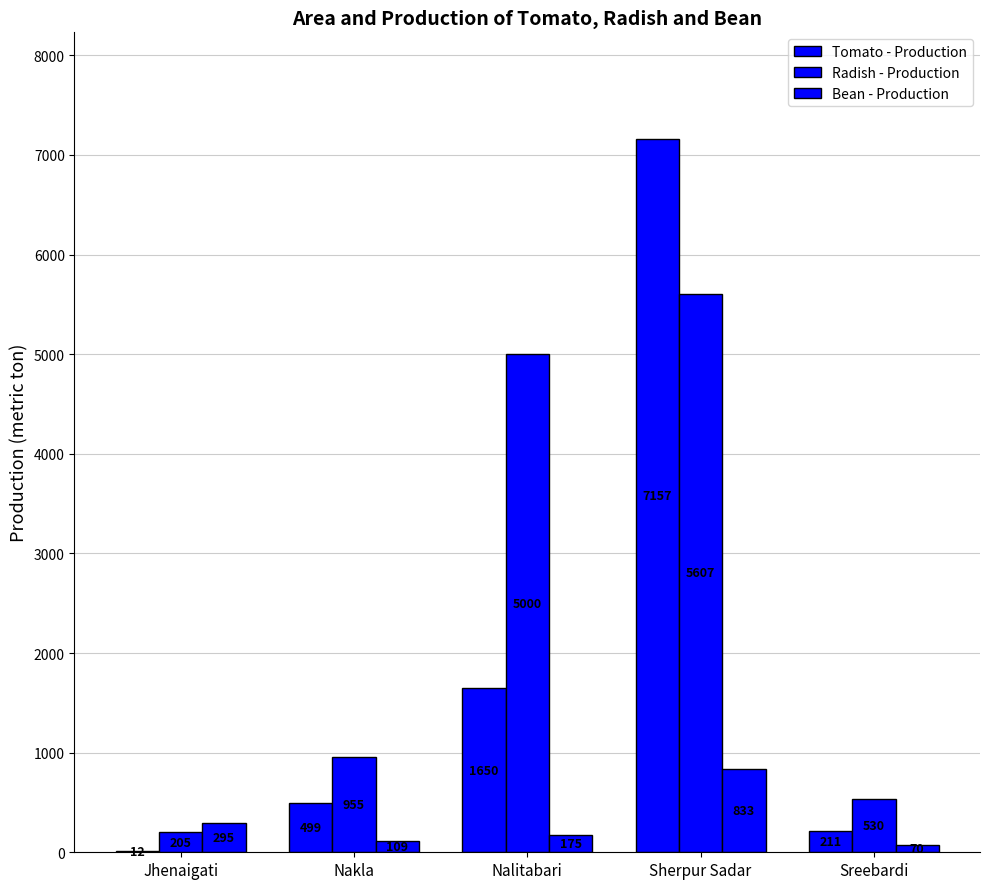

What is the sum of the Bean - Production values at Jhenaigati and Sreebardi?

365